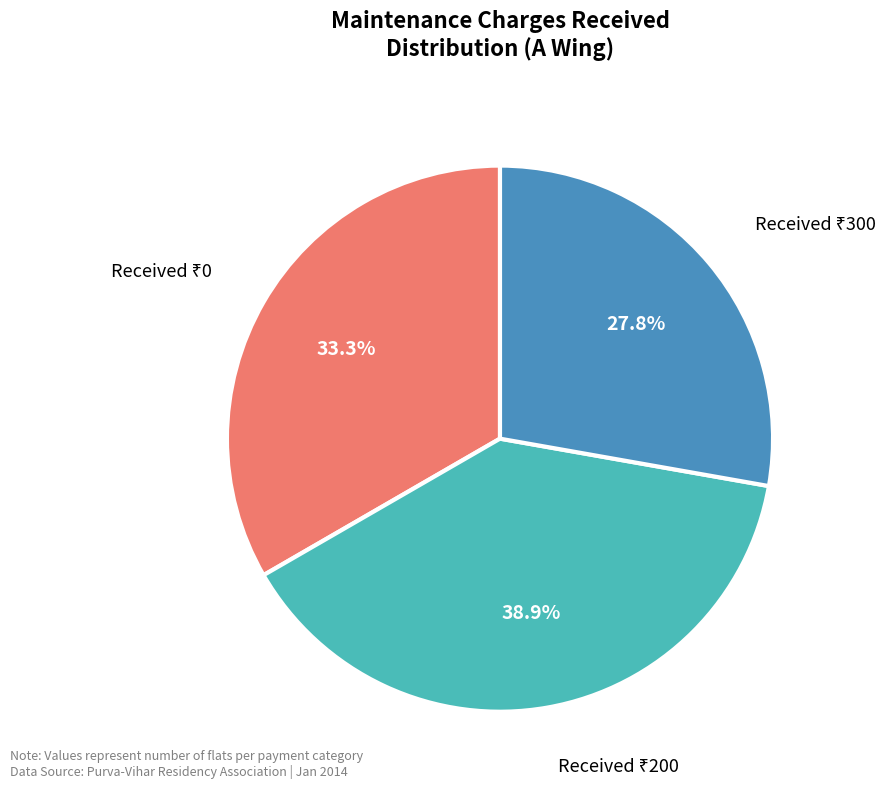

Is there a majority slice in this chart?

No